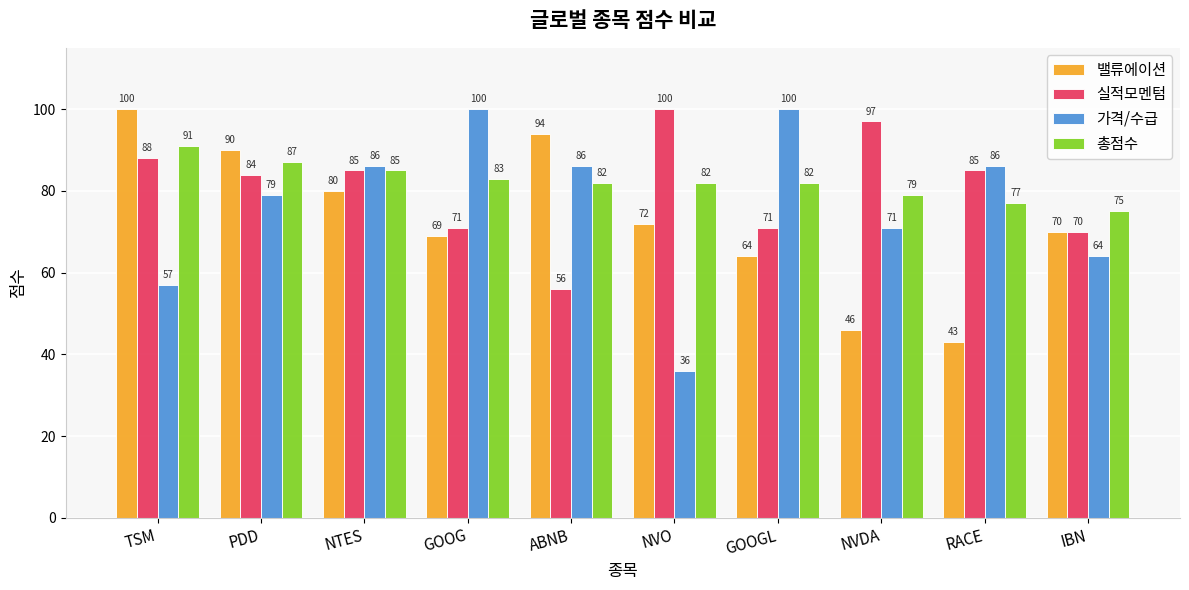

What is the total value across all series at NTES?

336